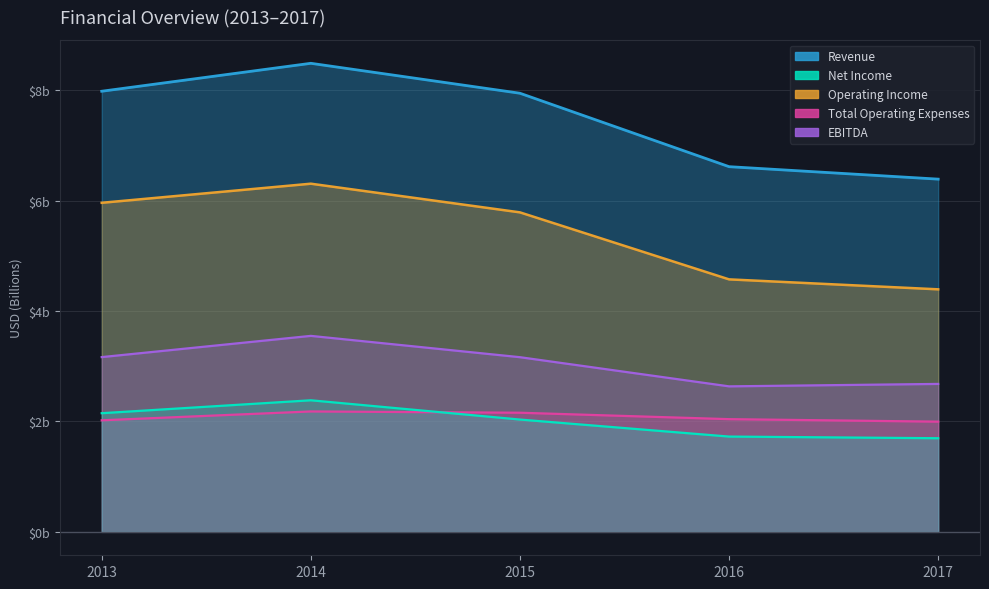

True or false: Net Income and Revenue cross at least once.

False